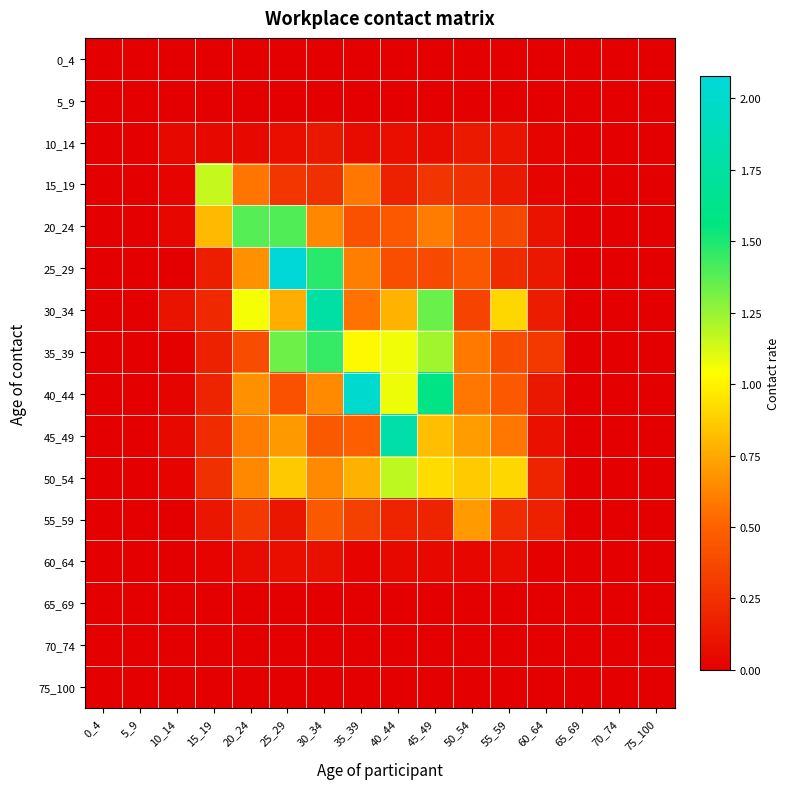

Rank the series at 15_19 from lowest to highest value.

0_4, 5_9, 65_69, 70_74, 75_100, 60_64, 10_14, 55_59, 25_29, 35_39, 40_44, 30_34, 45_49, 50_54, 20_24, 15_19